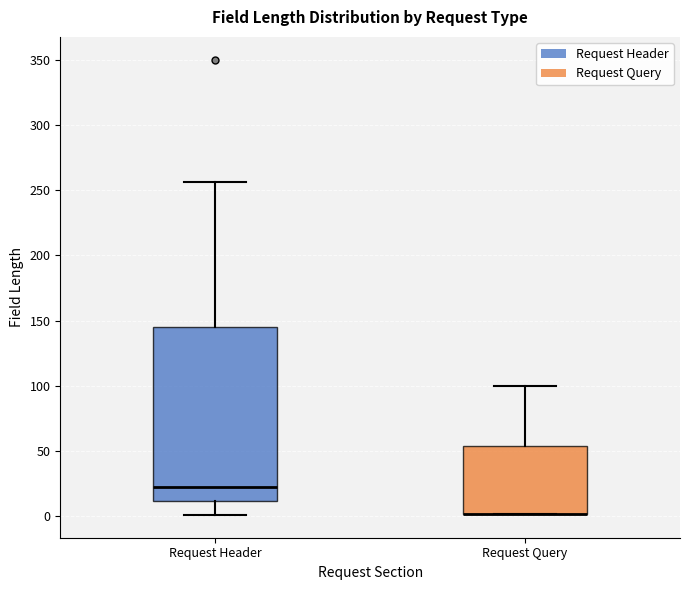

Reading left to right, transcribe this box plot: for each box, give where its median line is, the range the box spans, and where its two whiskers end, as read against the y-axis. The values are not printed on the chart, so give them approximately, as read against the axis.

Request Header: median 25, box 10 to 145, whiskers 0 to 255
Request Query: median 0 (drawn on the box's lower edge), box 0 to 55, whiskers 0 to 100